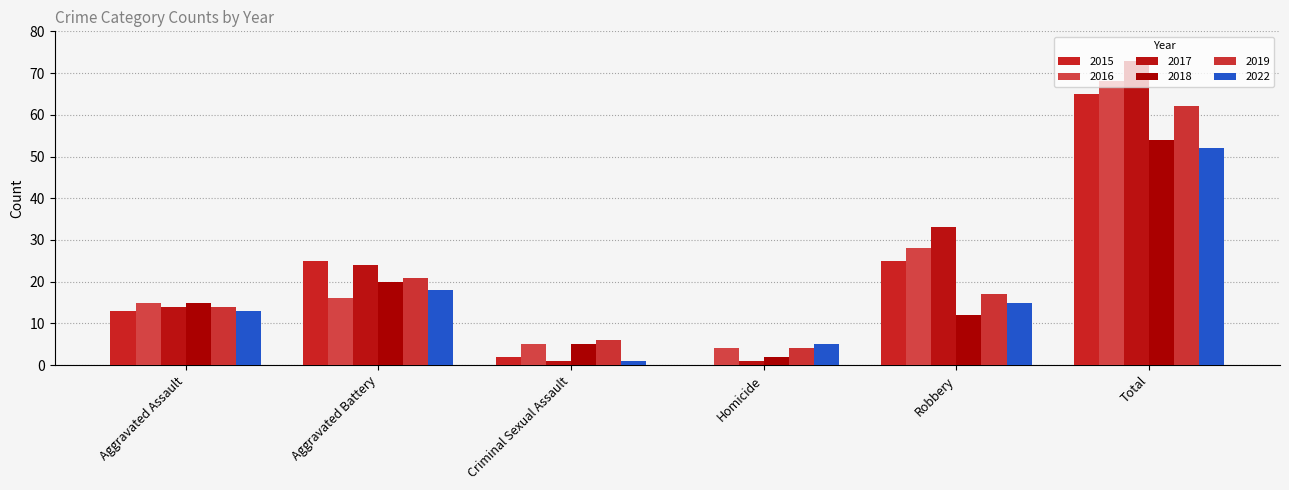

Are the bars horizontal?

No